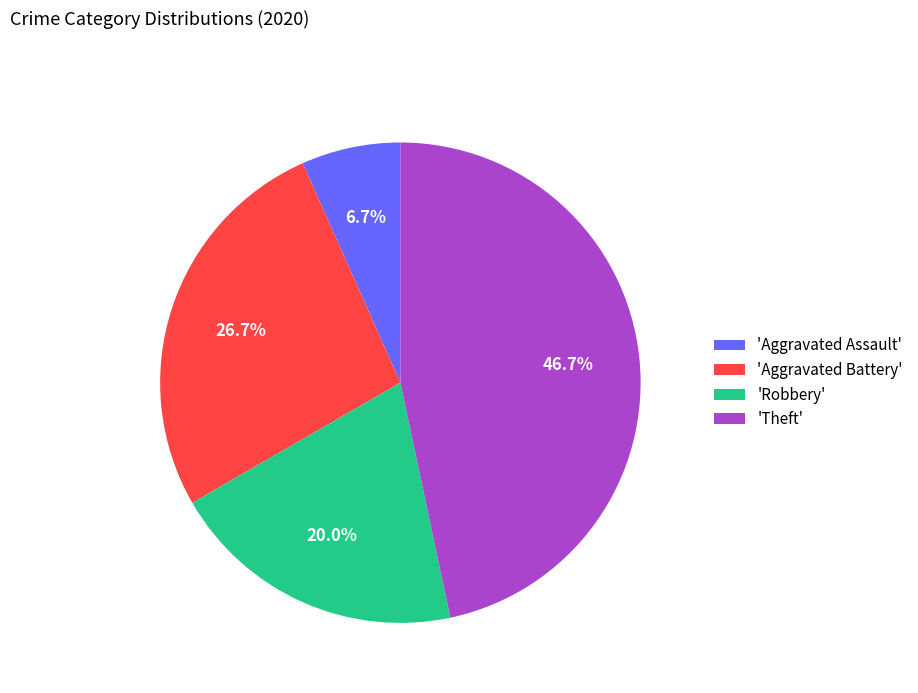

To the nearest percent, what is the average slice percentage?

25%